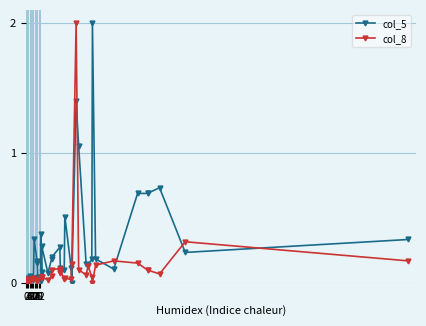

How many lines are shown in the chart?

2